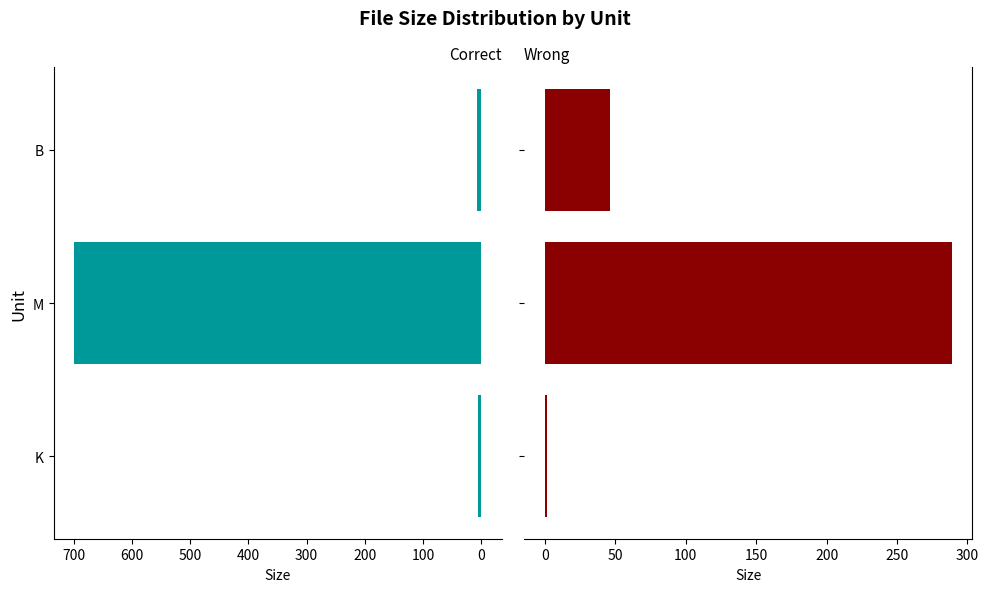

What are all the series names shown in the legend?

Correct, Wrong